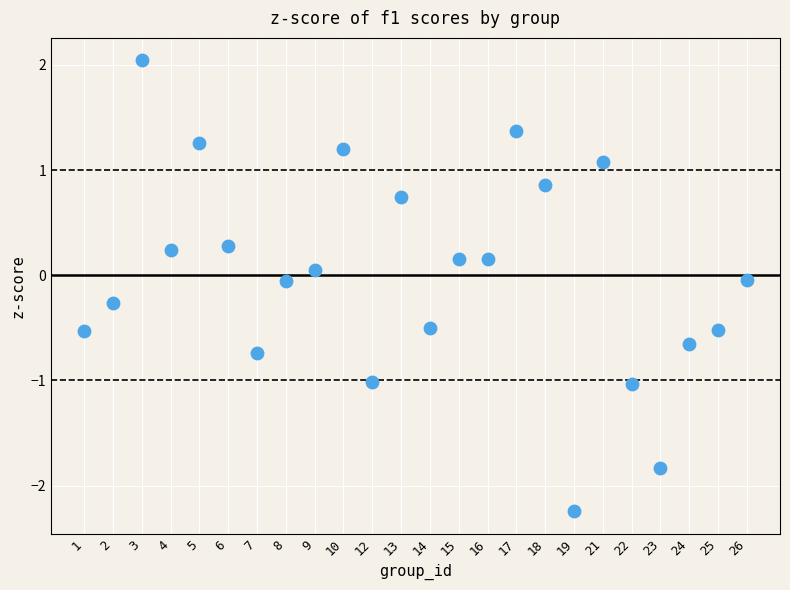

What is the range of Y values (max minus min)?

4.3